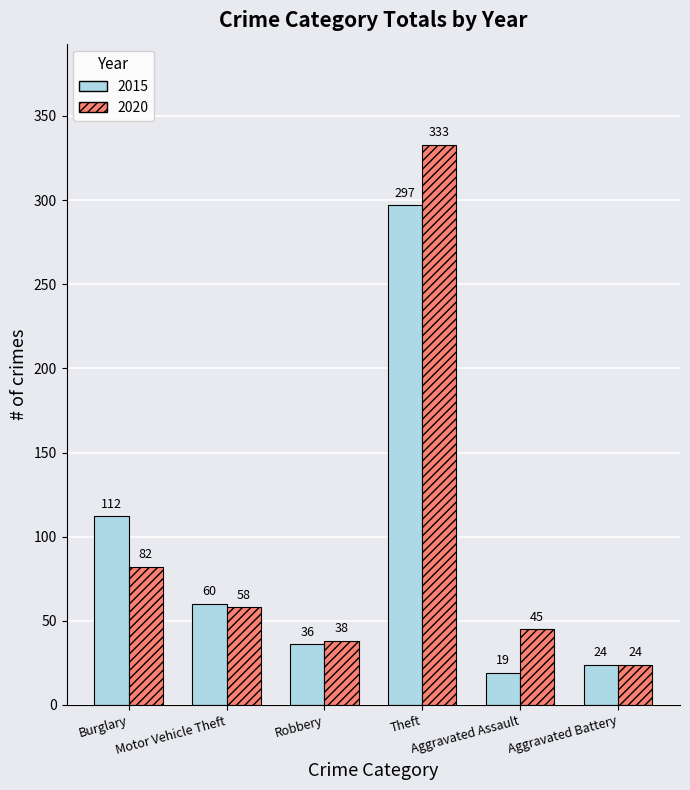

What is the maximum value for 2015?

297